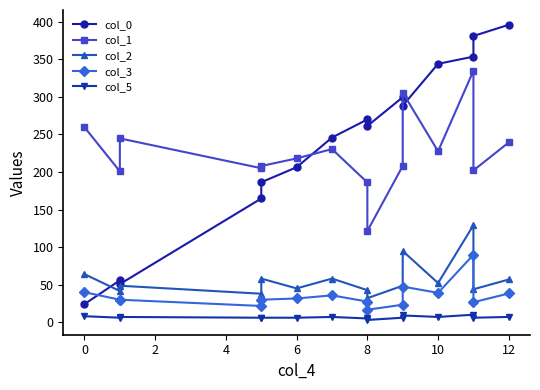

Reading left to right, what are all the values shown in this chart?

col_0: 24.1	55.7	50.8	164.7	186.4	206.3	245.9	270.0	261.2	299.5	288.3	344.0	353.6	381.1	396.0
col_1: 259.6	200.9	244.7	205.0	208.0	218.1	230.5	186.1	121.5	208.0	305.8	227.6	334.8	202.1	239.4
col_2: 64.0	41.5	48.6	37.9	58.1	45.0	58.1	42.7	32.0	48.6	94.8	52.1	129.2	43.9	56.9
col_3: 39.9	30.0	30.0	21.6	30.0	31.6	35.8	27.5	16.6	23.3	47.4	39.1	89.9	26.6	38.3
col_5: 8.0	6.0	7.0	6.0	6.0	6.0	7.0	5.0	3.0	6.0	9.0	7.0	10.0	6.0	7.0